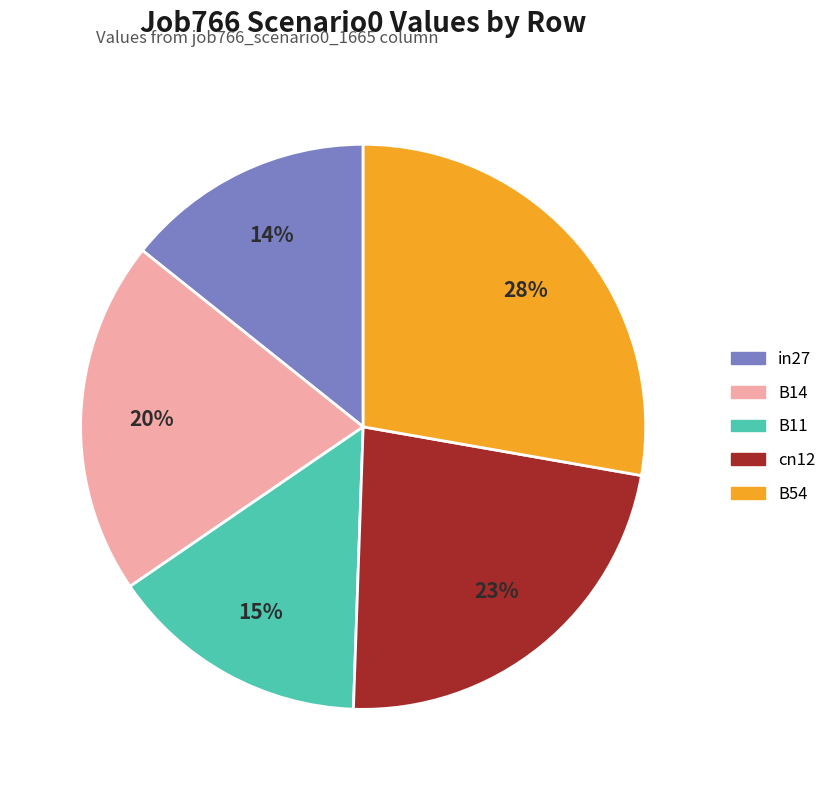

What percentage is the B14 slice, to the nearest percent?

20%